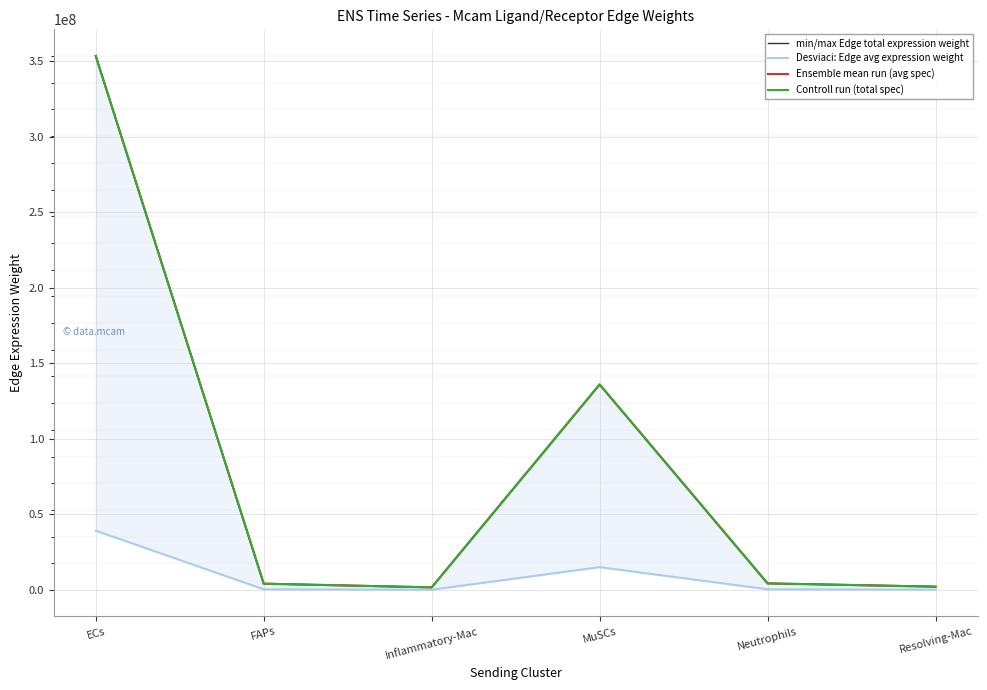

What is the total value across all series at FAPs?

13049980.6